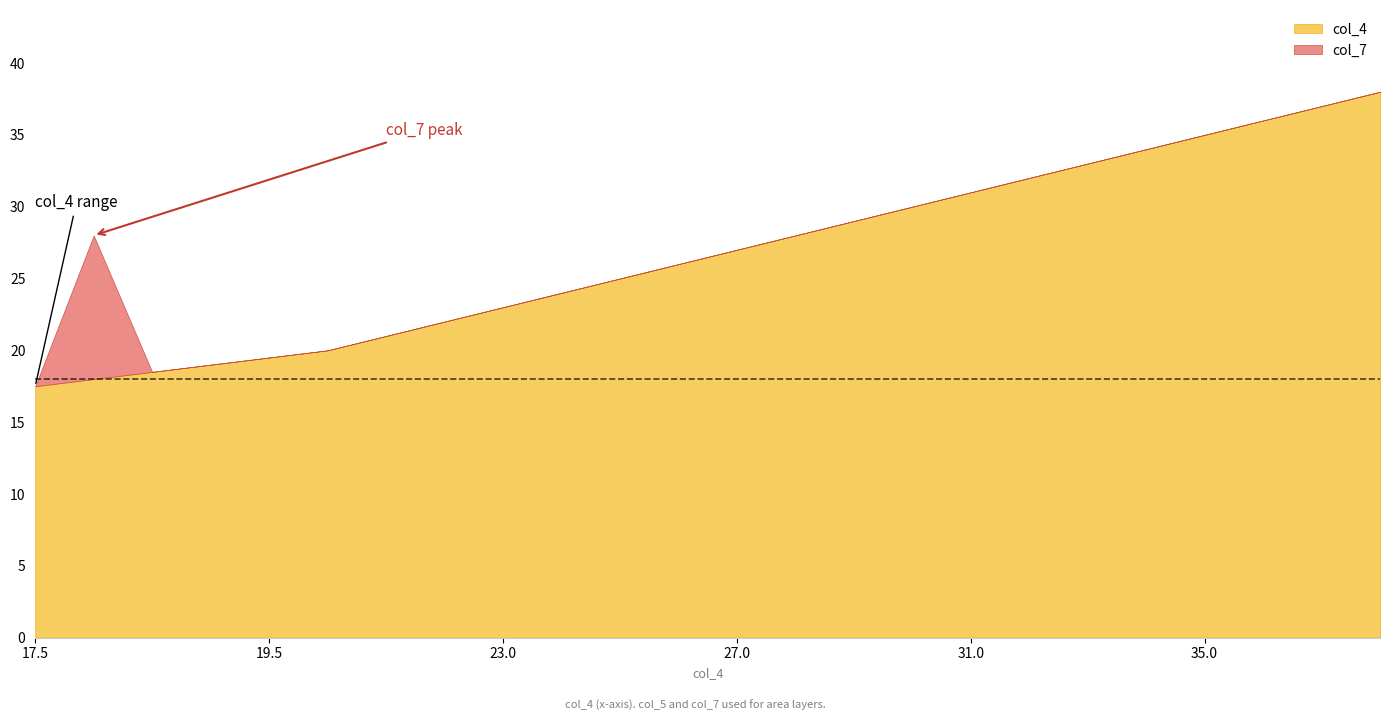

What are all the series names shown in the legend?

col_4, col_7